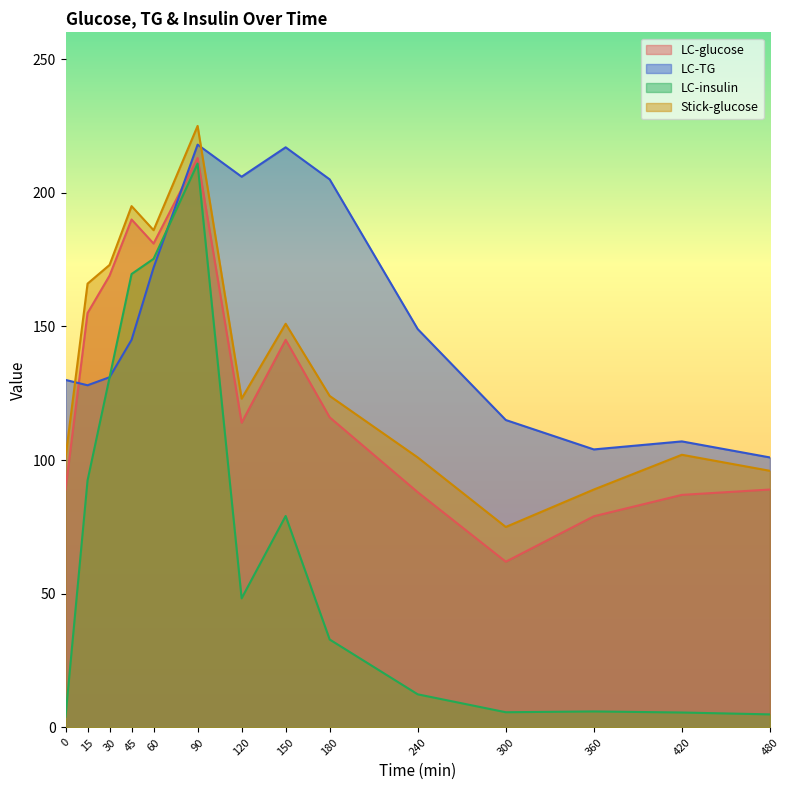

What is the sum of the Stick-glucose values at 30 and 60?

359.0